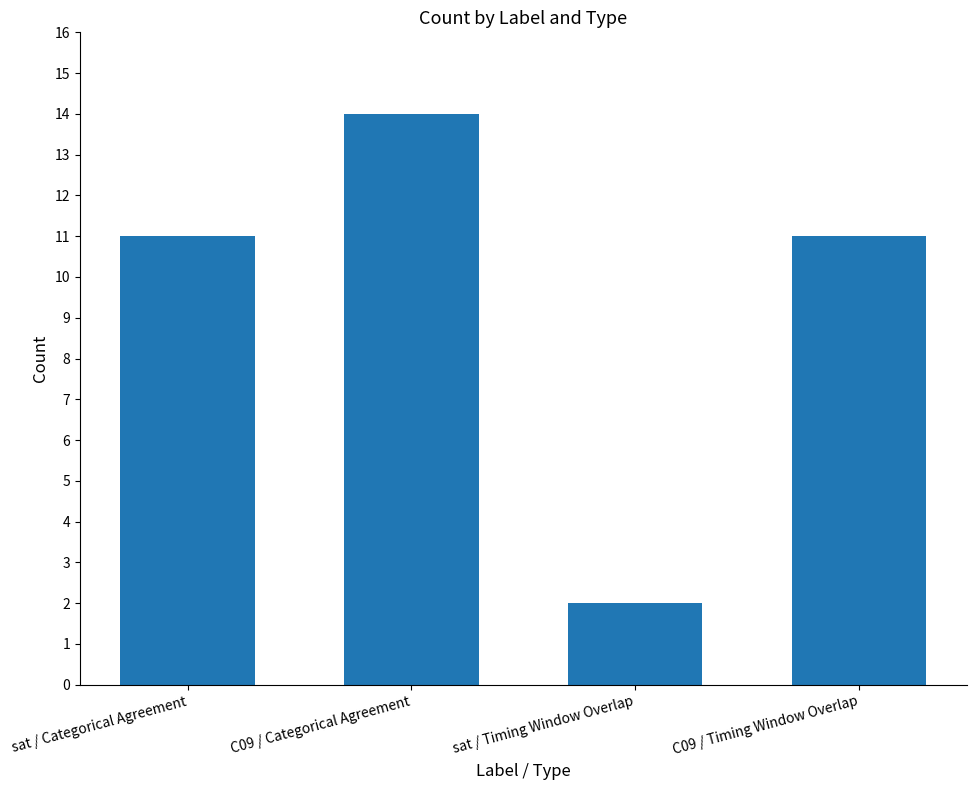

What is the ratio of the value at C09 / Categorical Agreement to the value at C09 / Timing Window Overlap?

1.3